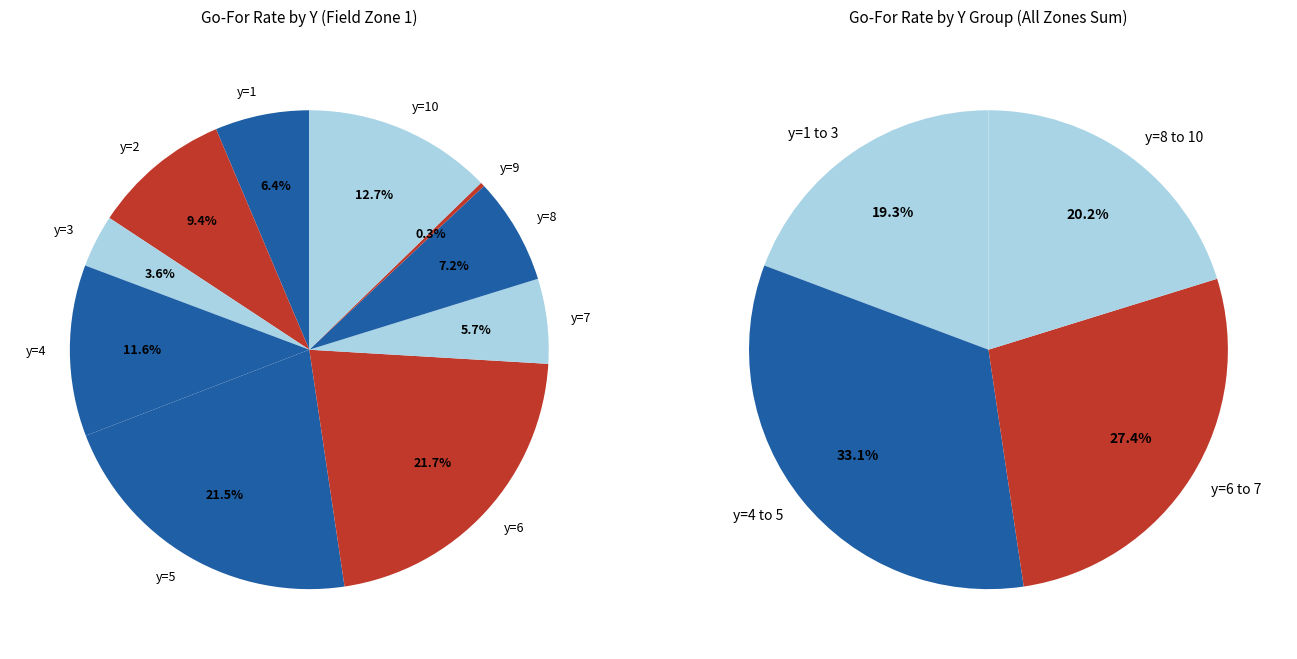

The y=10 slice represents 20% of the pie. True or false?

False